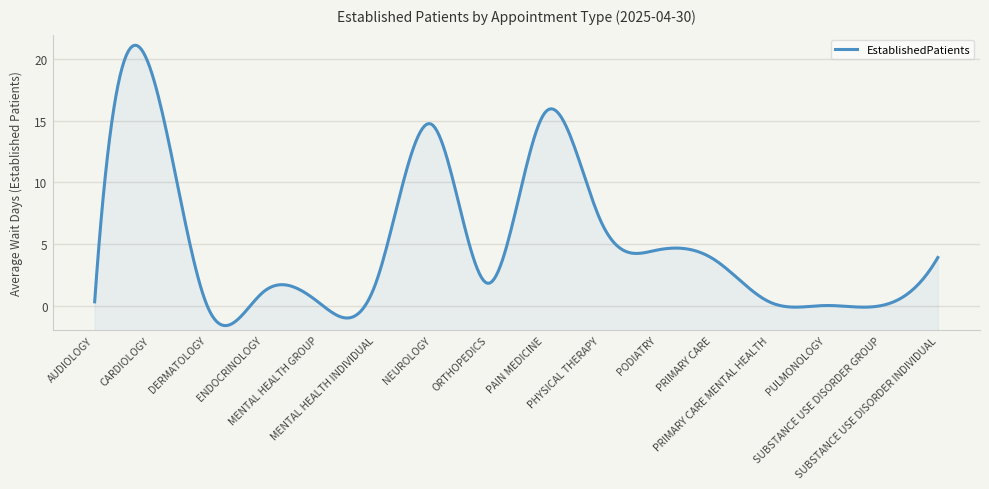

What is the change in value from PAIN MEDICINE to SUBSTANCE USE DISORDER INDIVIDUAL?

-11.7